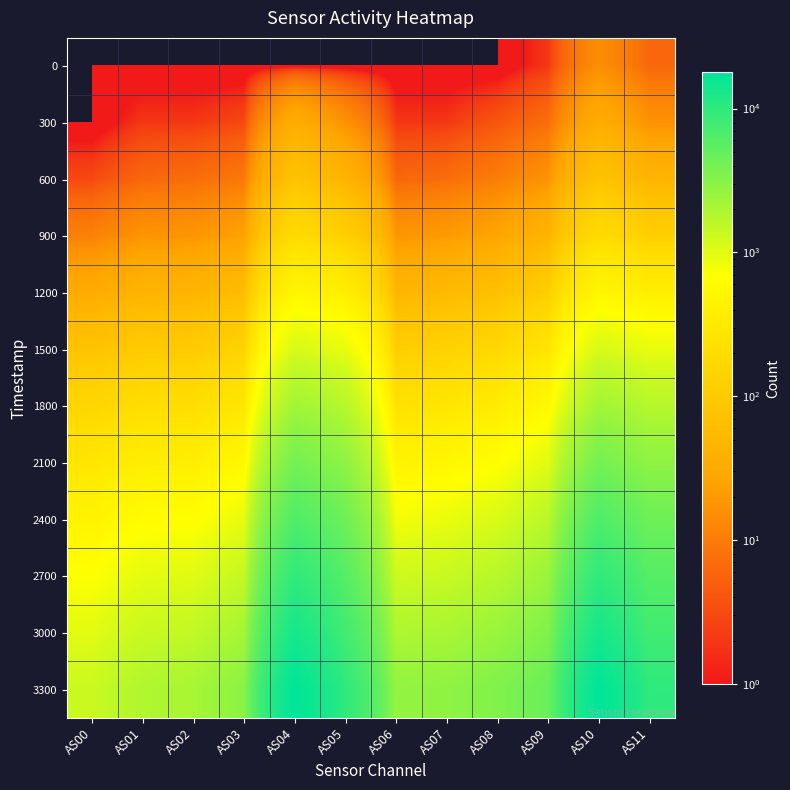

What is the total value across all series at AS05?

33766